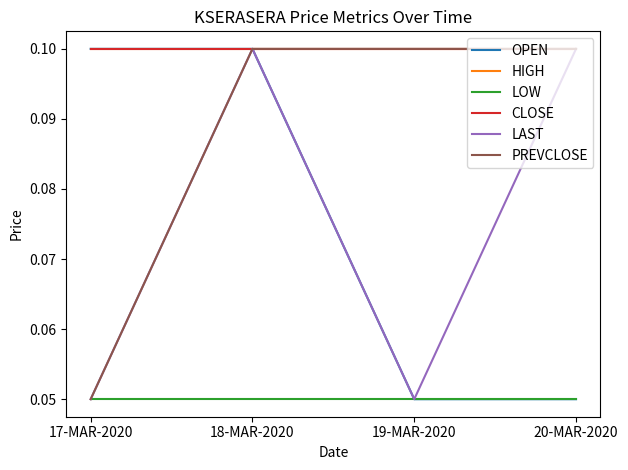

At which label is PREVCLOSE closest to 0?

17-MAR-2020